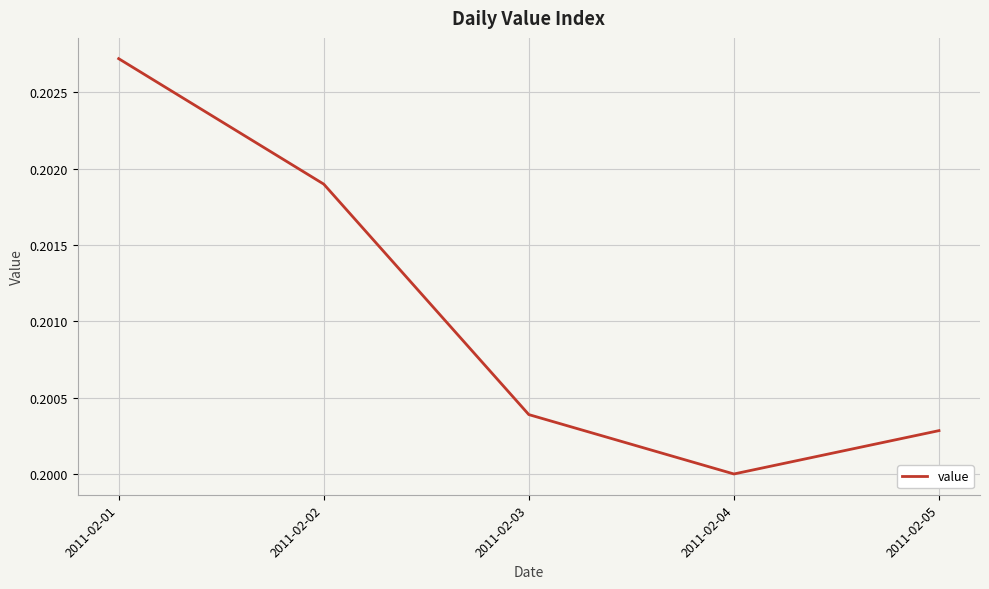

True or false: the data shows 0.2 at 2011-02-01.

True